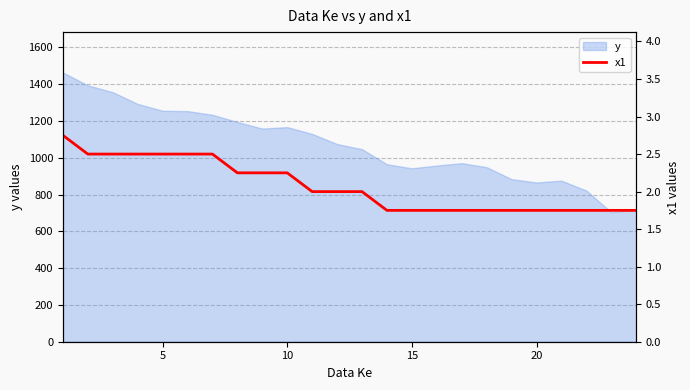

What is the maximum value for y?

1464